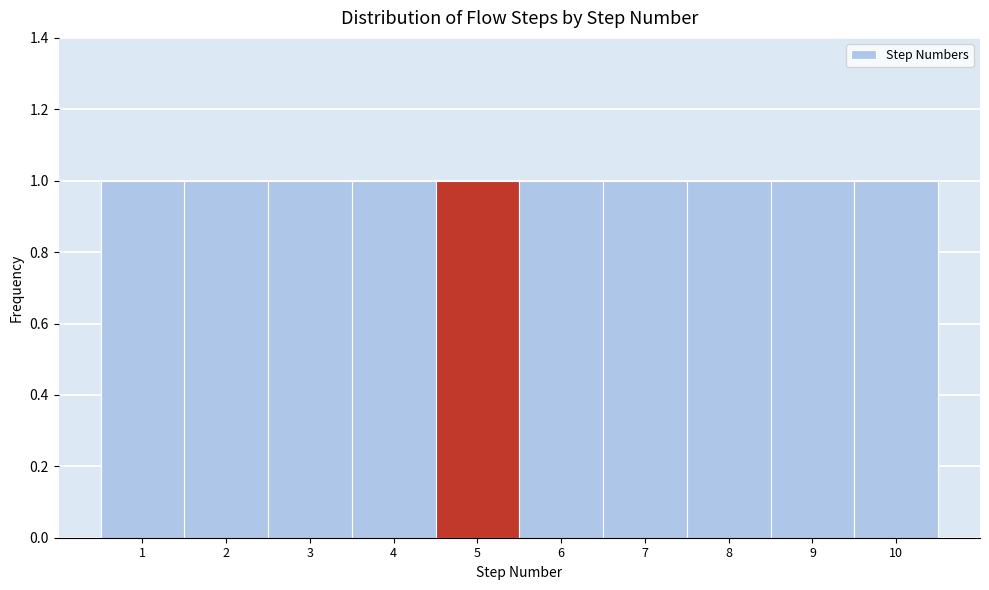

Reading left to right, list every bar in this chart as the range it spans on the x-axis followed by its height. The values are not printed on the chart, so give them approximately, as read against the axis.

0.5 to 1.5: 1
1.5 to 2.5: 1
2.5 to 3.5: 1
3.5 to 4.5: 1
4.5 to 5.5: 1
5.5 to 6.5: 1
6.5 to 7.5: 1
7.5 to 8.5: 1
8.5 to 9.5: 1
9.5 to 10.5: 1